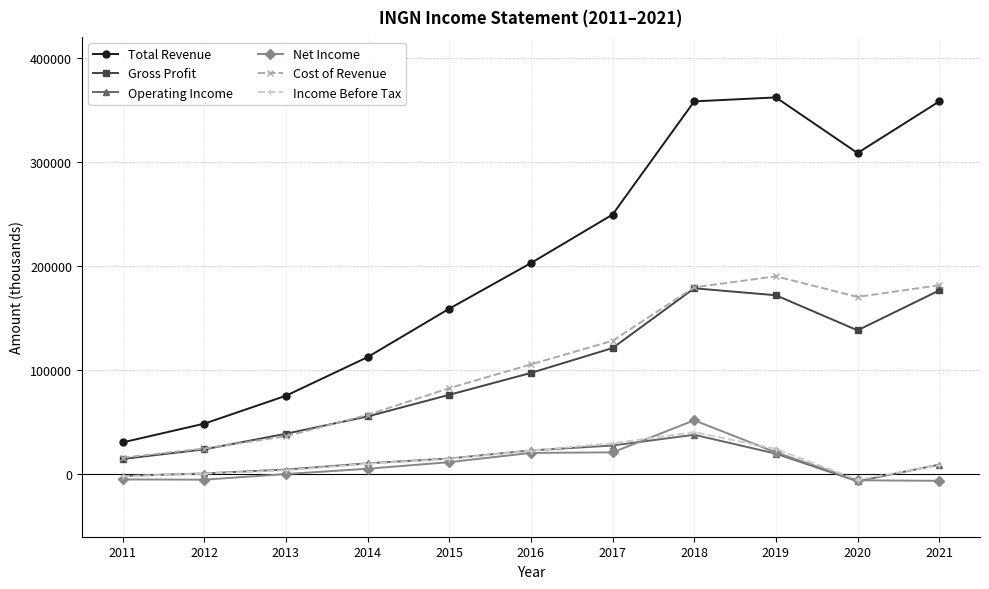

True or false: Net Income has more than 0 points higher than both neighbors.

True